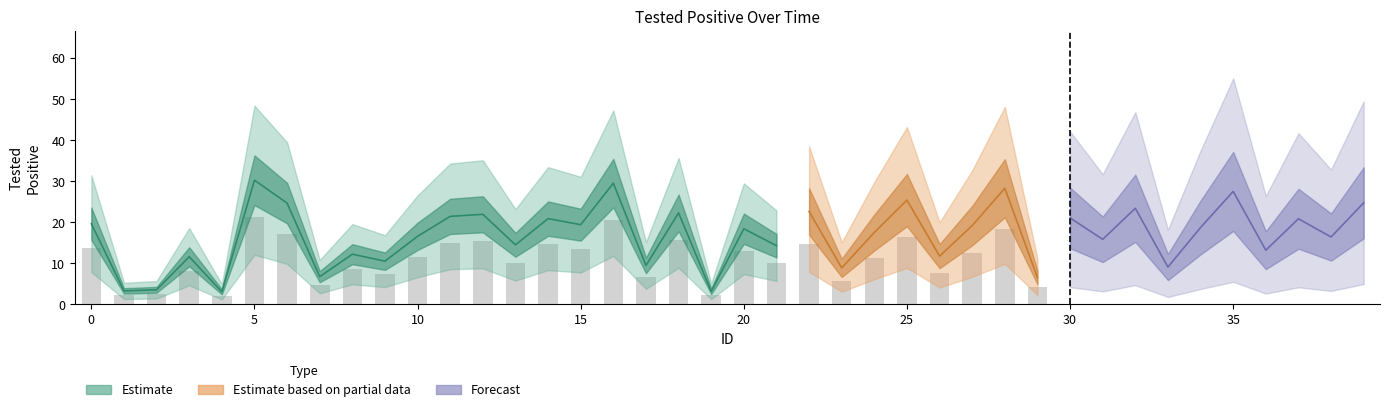

List the labels in order of value, smallest first.

4, 19, 1, 2, 29, 7, 23, 33, 17, 9, 3, 26, 8, 36, 21, 13, 31, 38, 10, 24, 20, 34, 27, 15, 0, 37, 14, 30, 11, 12, 18, 22, 32, 6, 39, 25, 35, 28, 16, 5